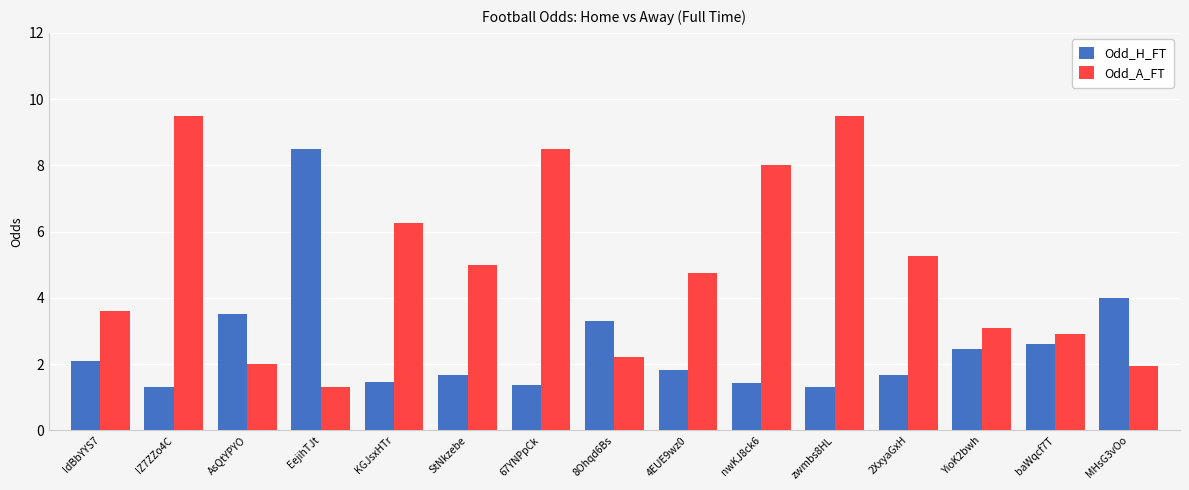

Rank the series by their maximum value, from lowest to highest.

Odd_H_FT, Odd_A_FT